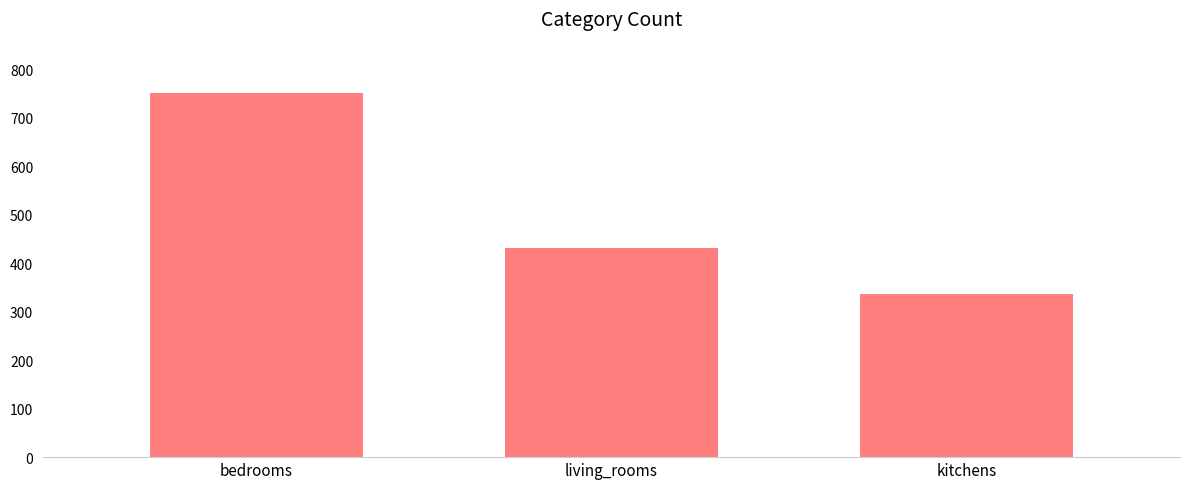

Reading left to right, list all the values displayed in this chart.

bedrooms=750	living_rooms=432	kitchens=336